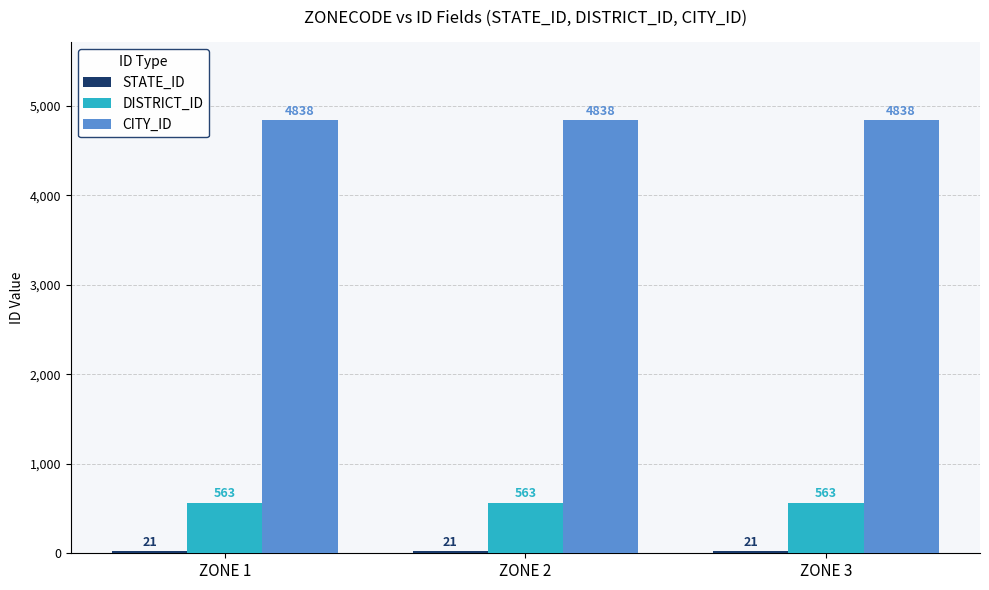

What is the average value of the CITY_ID series?

4838